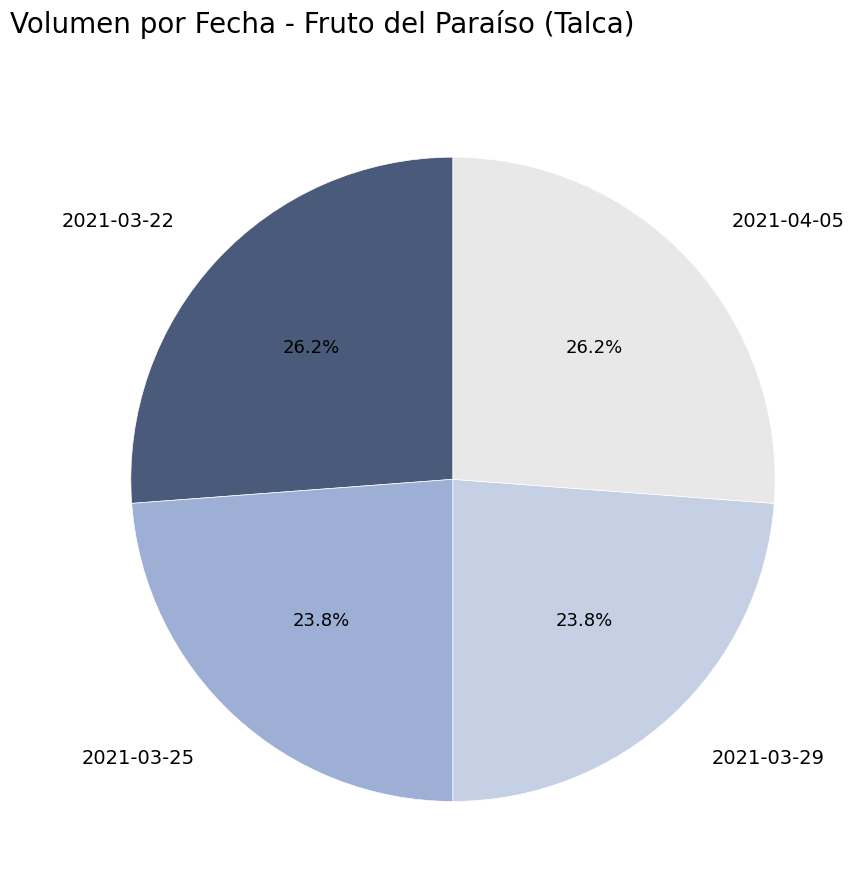

Is there a majority slice in this chart?

No